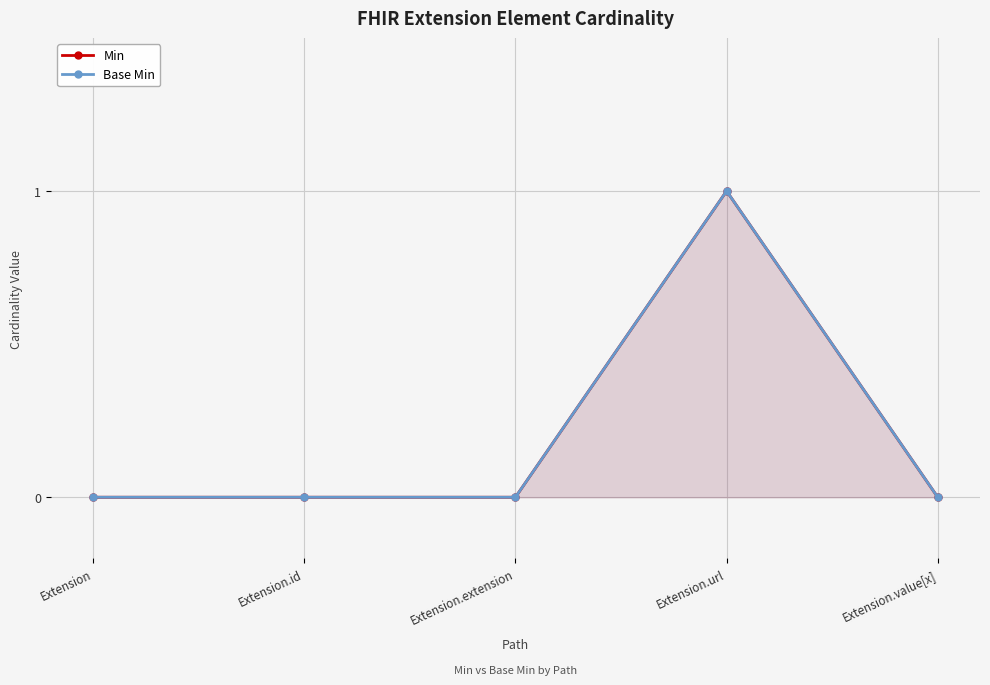

What is the approximate value of Min at Extension.url?

1